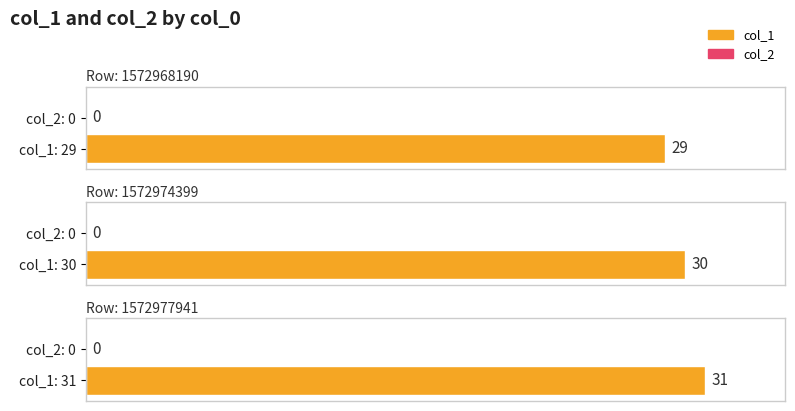

What is the highest value of the col_1 series?

31